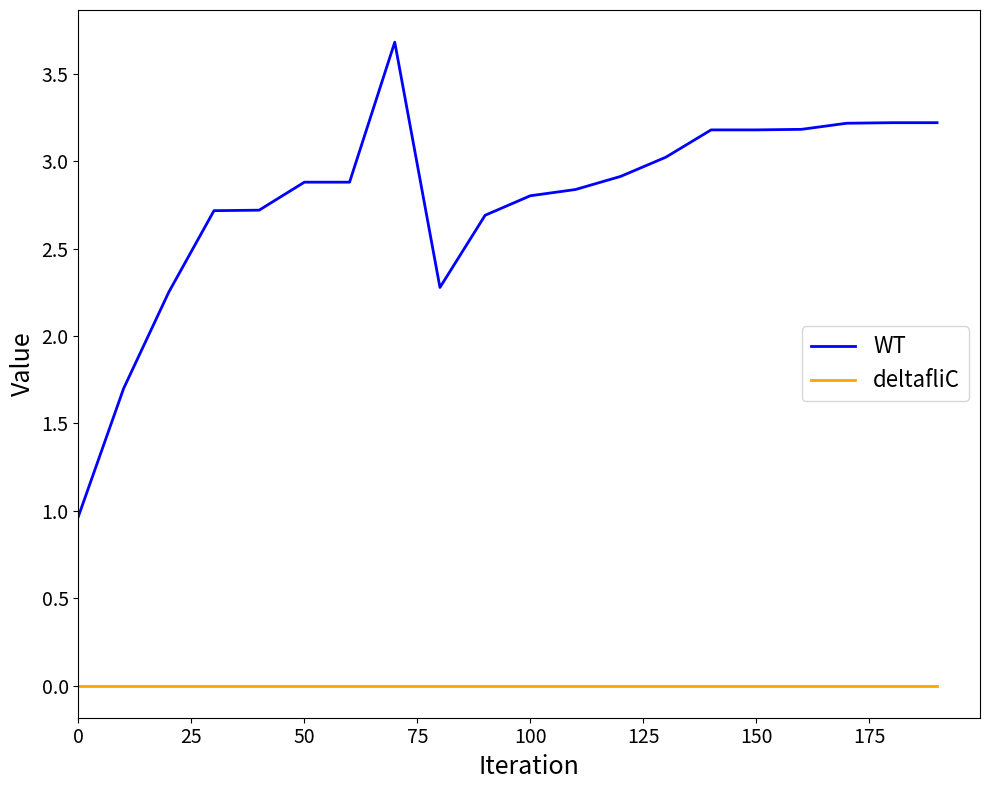

Which series has the largest total across all categories?

WT